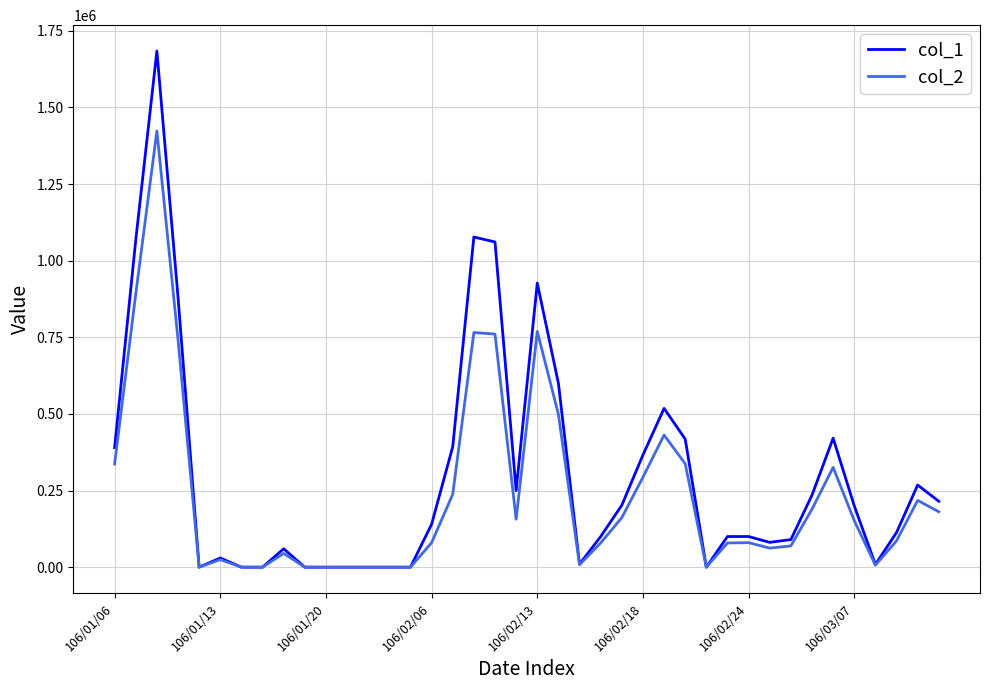

Which series has the widest spread of values?

col_1